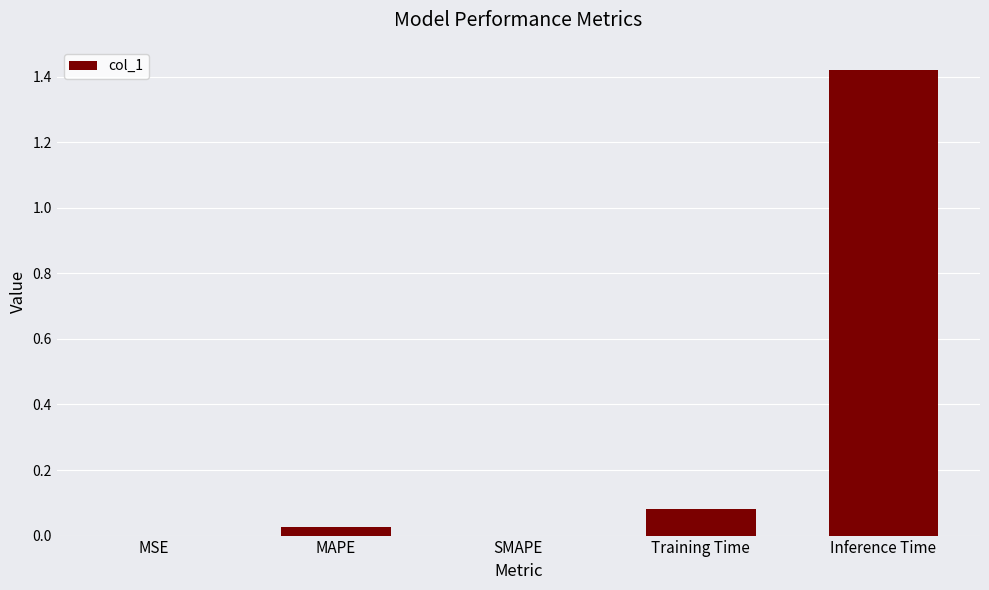

True or false: the data shows 2.3 at Inference Time.

False